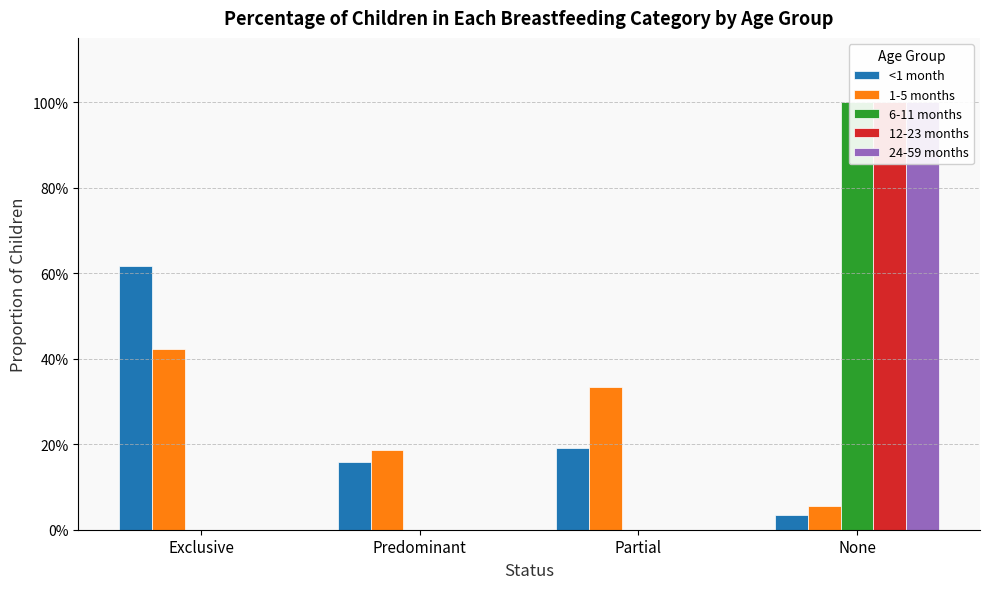

The value of 12-23 months at None is 1.0. True or false?

True